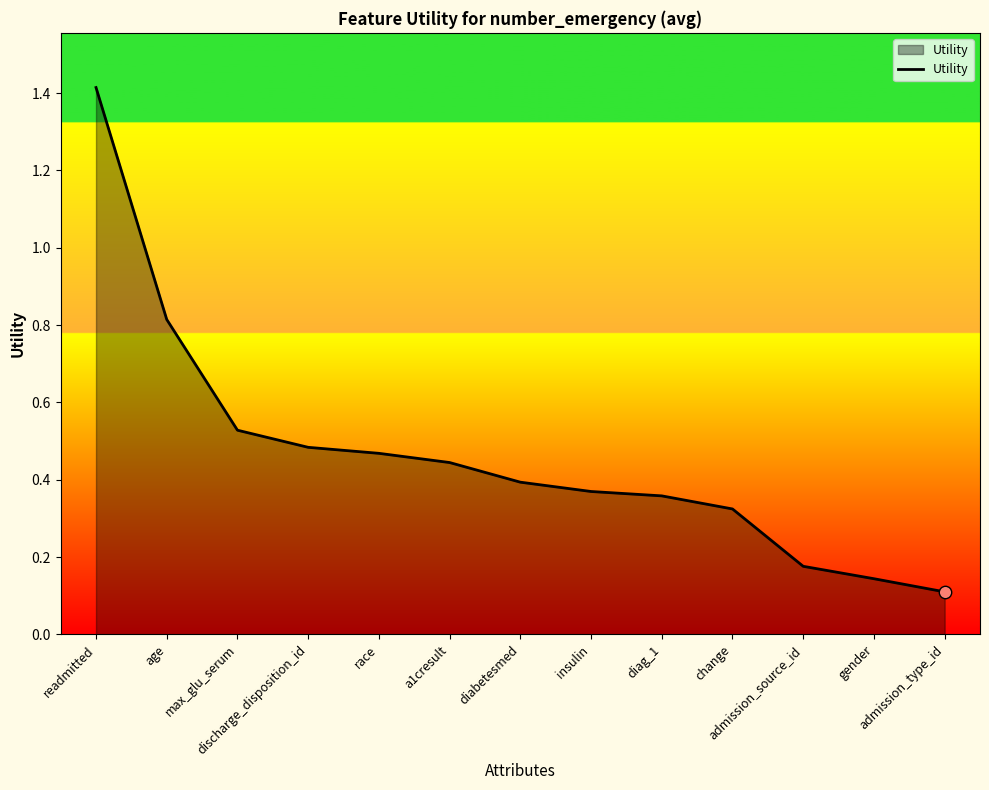

Between admission_source_id and diag_1, which is larger?

diag_1